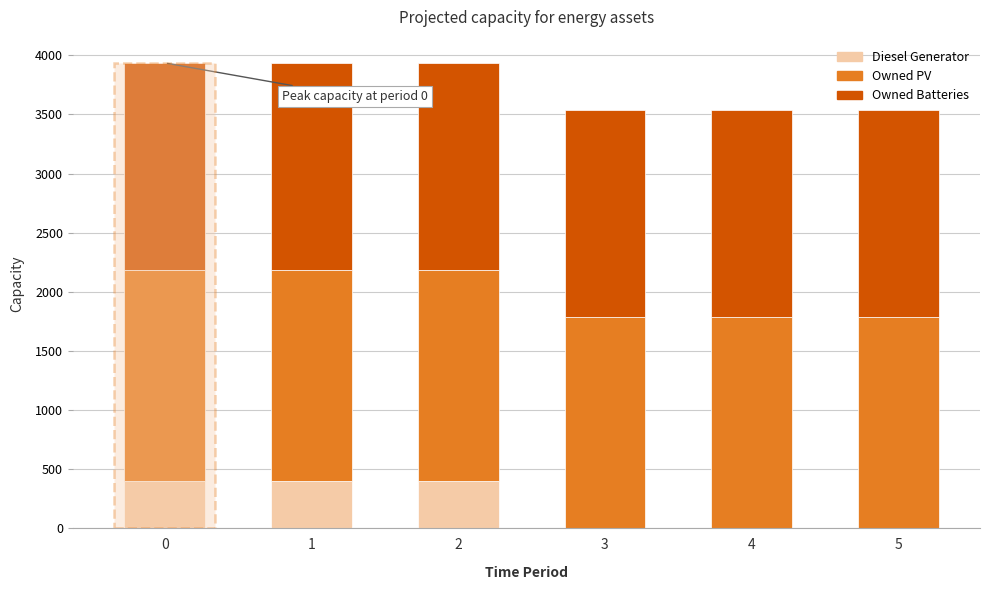

The value of Diesel Generator at 3 is 272. True or false?

False